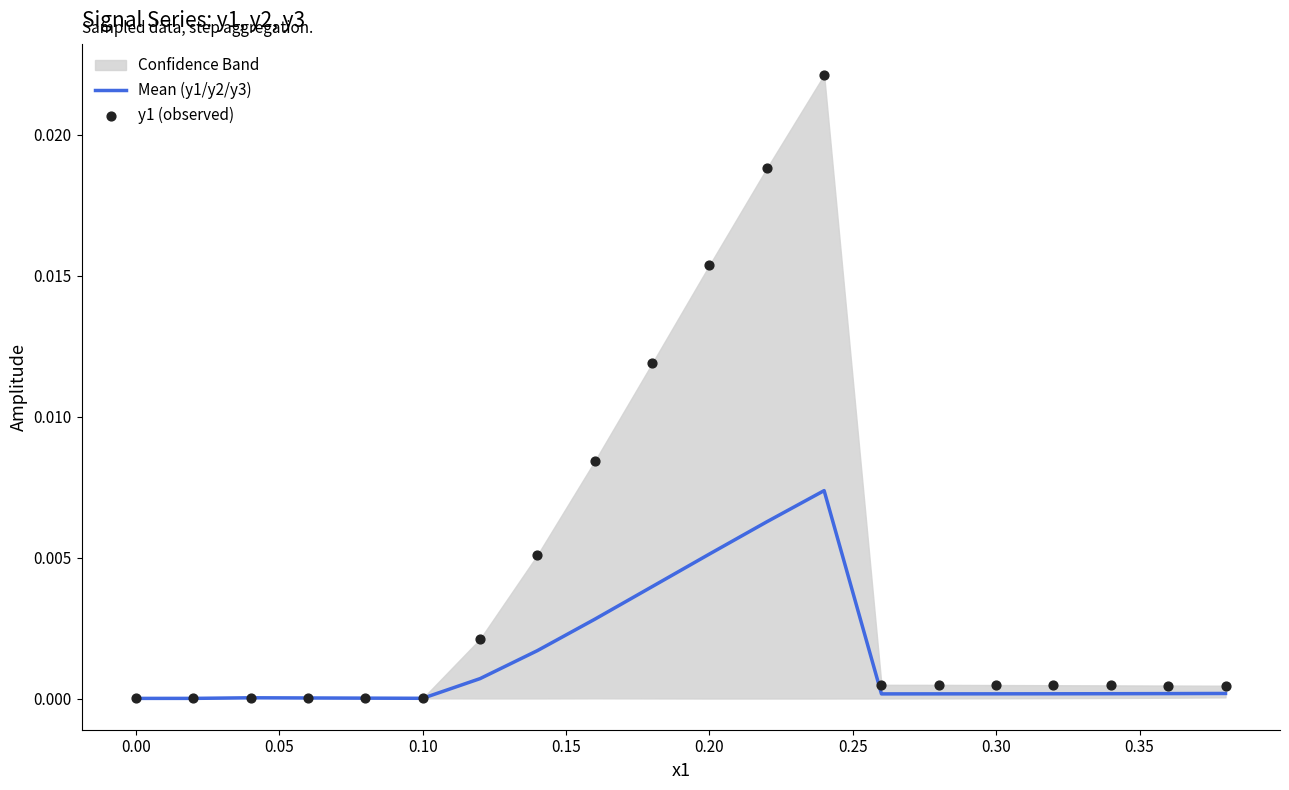

Which series contains the lowest Y value?

Mean (y1/y2/y3)